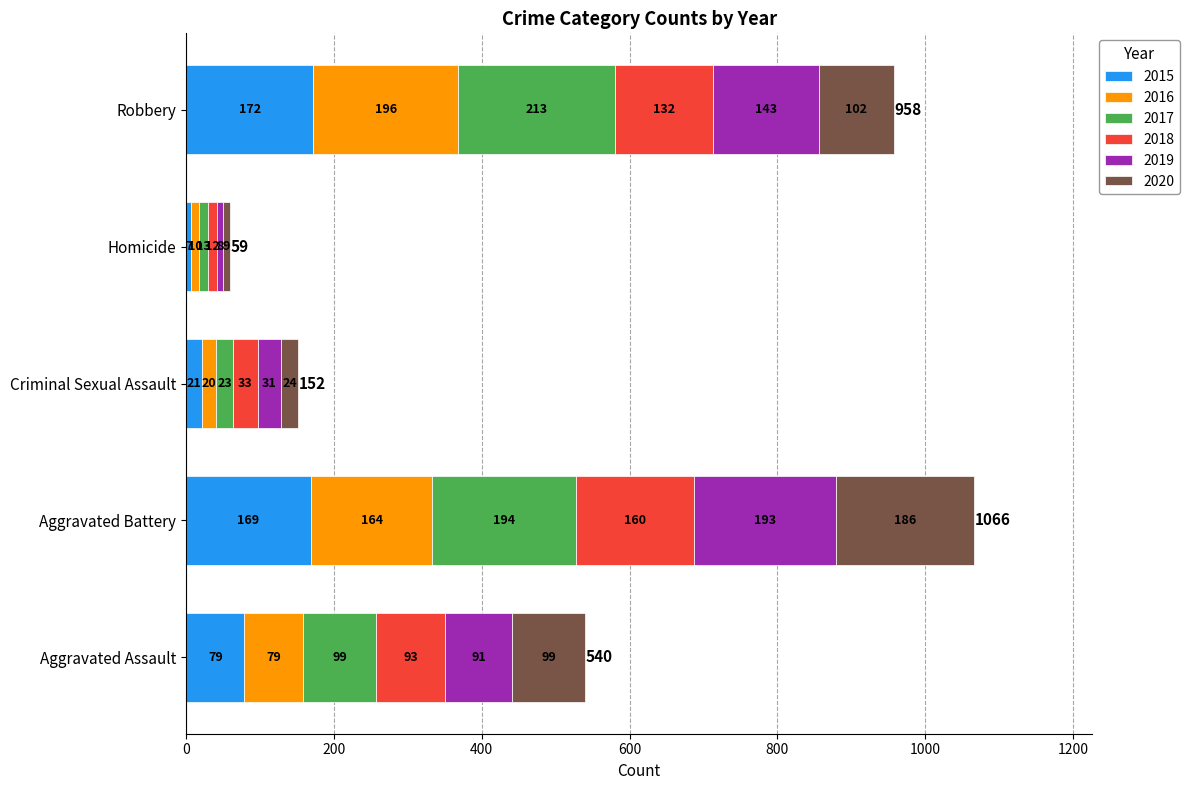

What is the average value of the 2015 series?

90